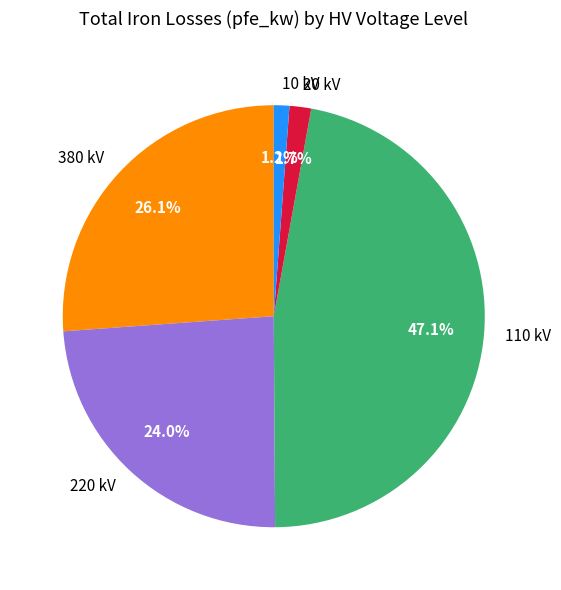

To the nearest percent, what is the combined percentage of 220 kV and 20 kV?

26%